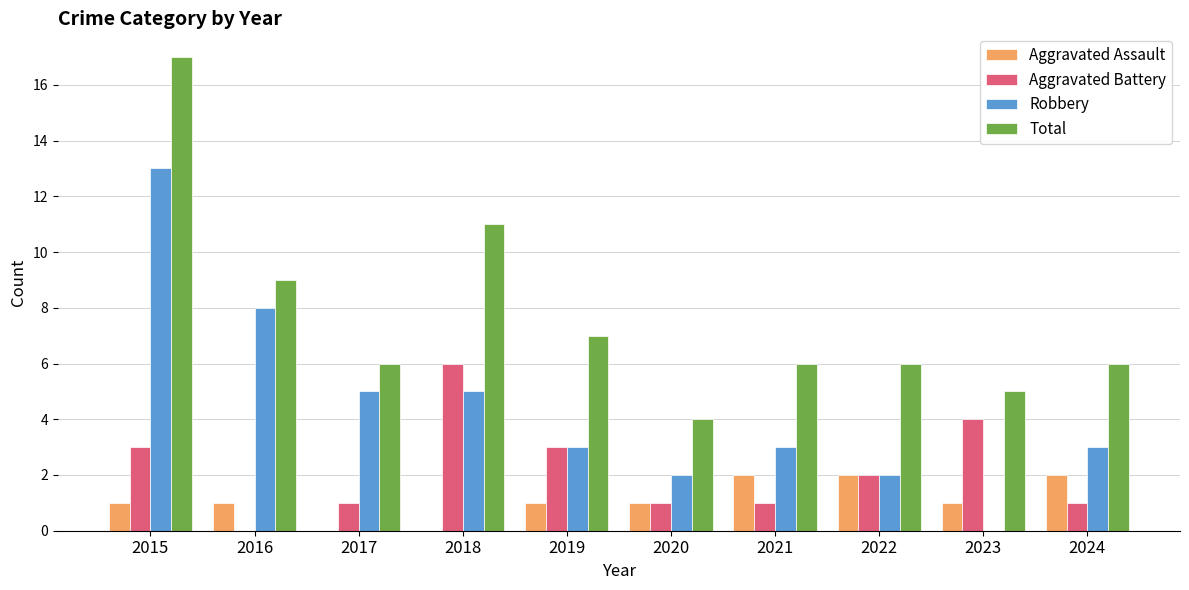

Which label corresponds to the largest value in the chart?

2015